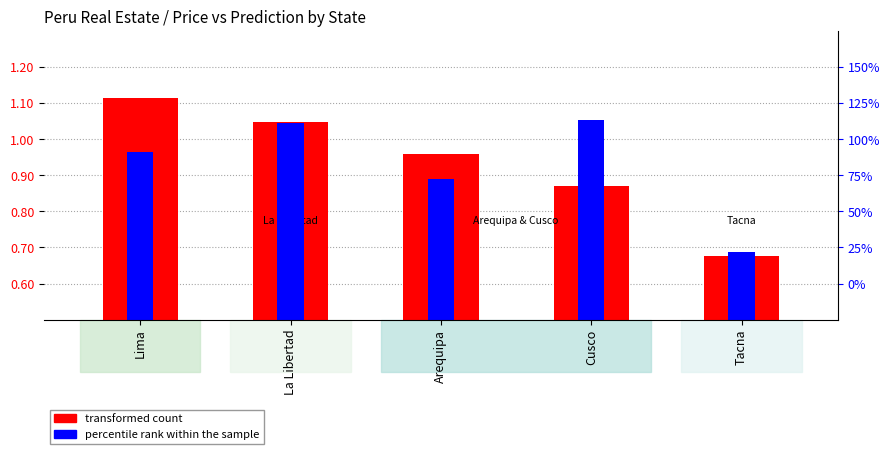

Between Arequipa and Tacna, which series saw the biggest shift?

transformed count